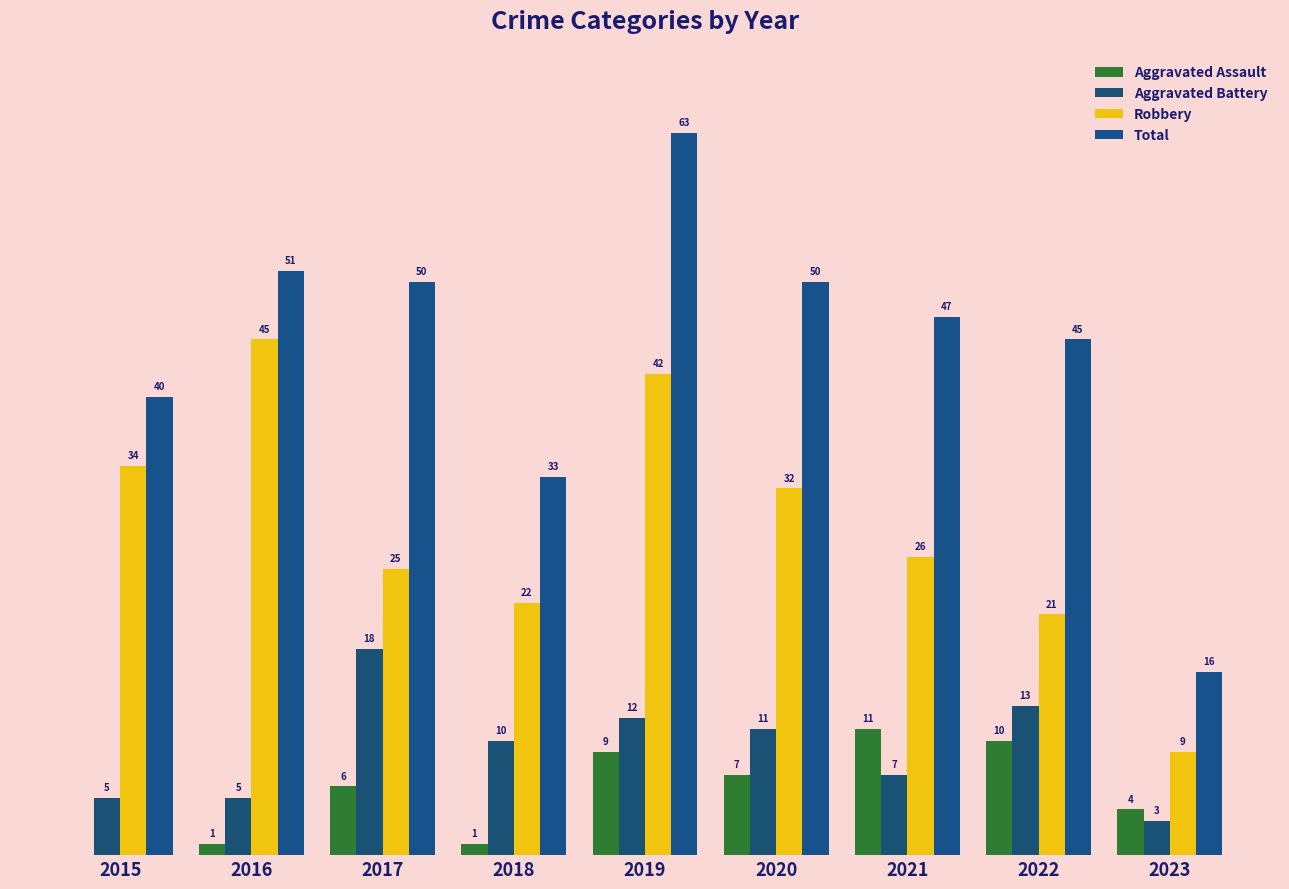

Between 2019 and 2022, which is larger?

2022